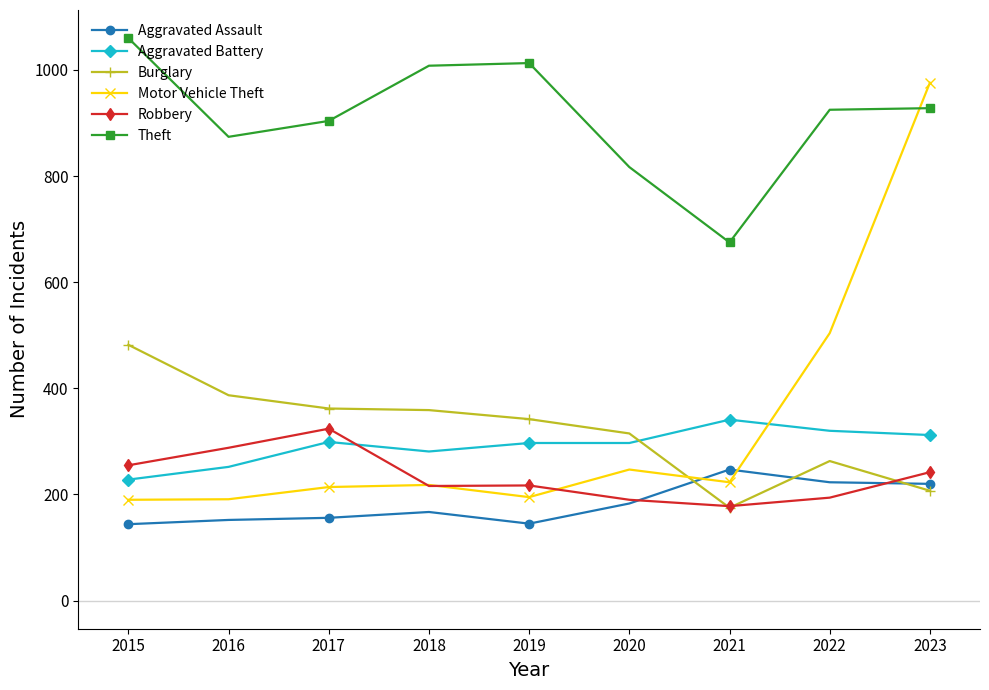

True or false: Theft and Aggravated Assault cross at least once.

False